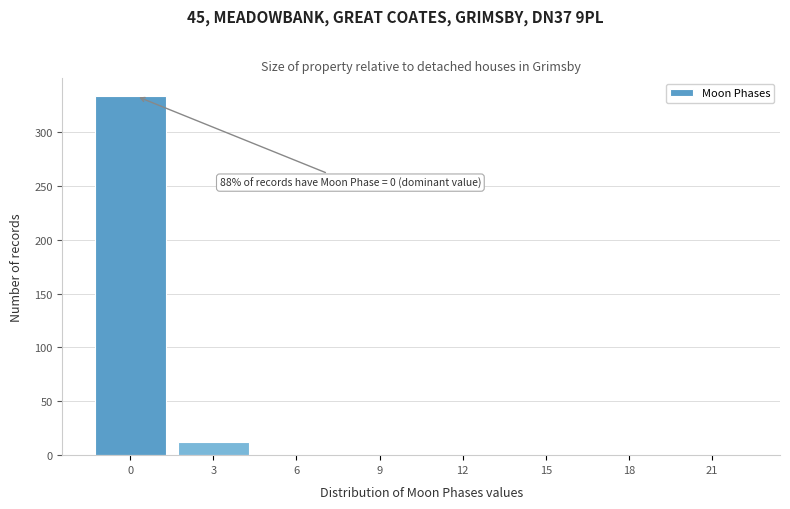

Reading left to right, extract all data points from this chart.

0=333	3=12	6=0	9=0	12=0	15=0	18=0	21=0